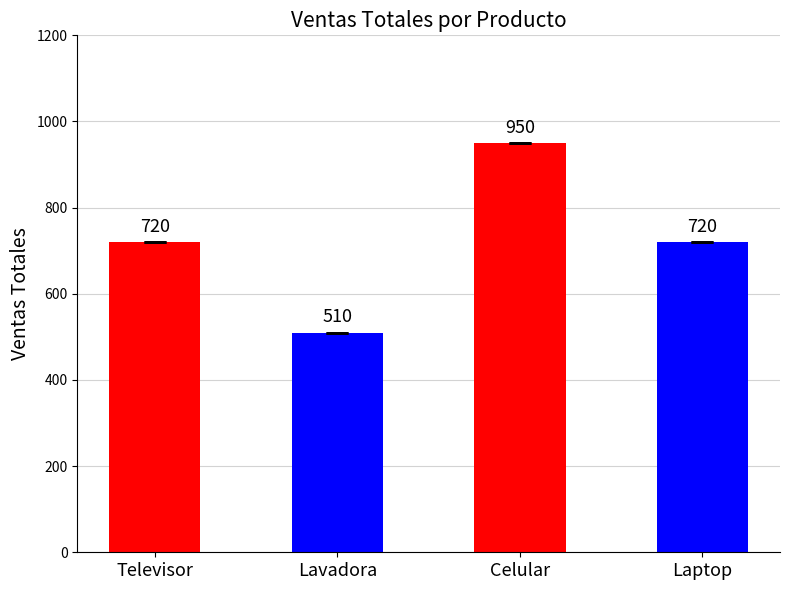

What is the minimum value shown in the chart?

510